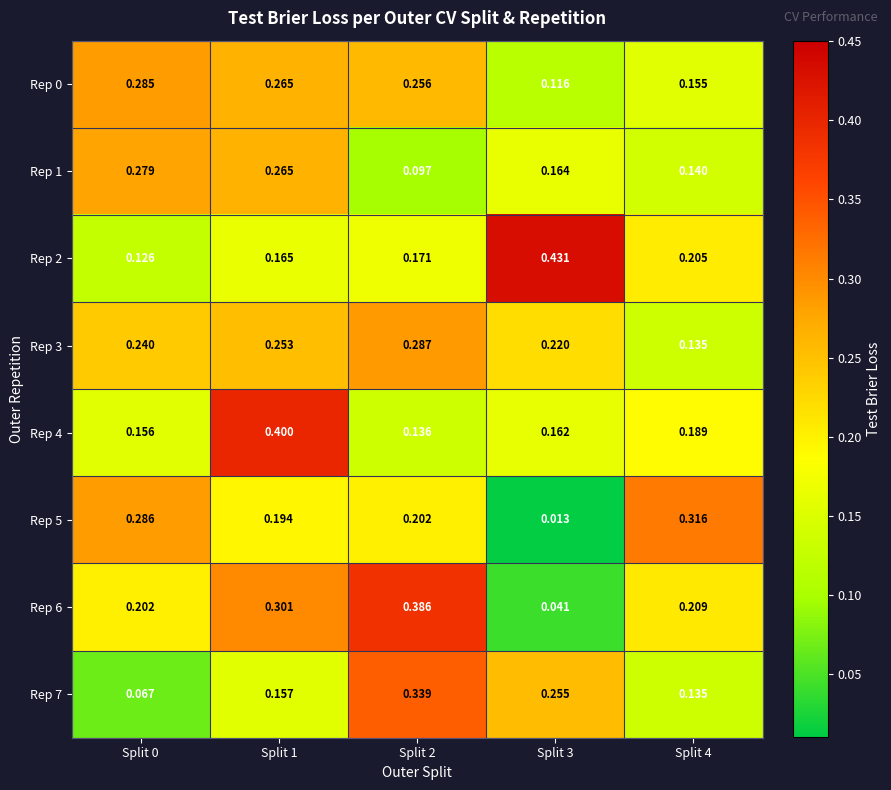

Is the value of Rep 4 at Split 0 greater than the value of Rep 5 at Split 2?

No